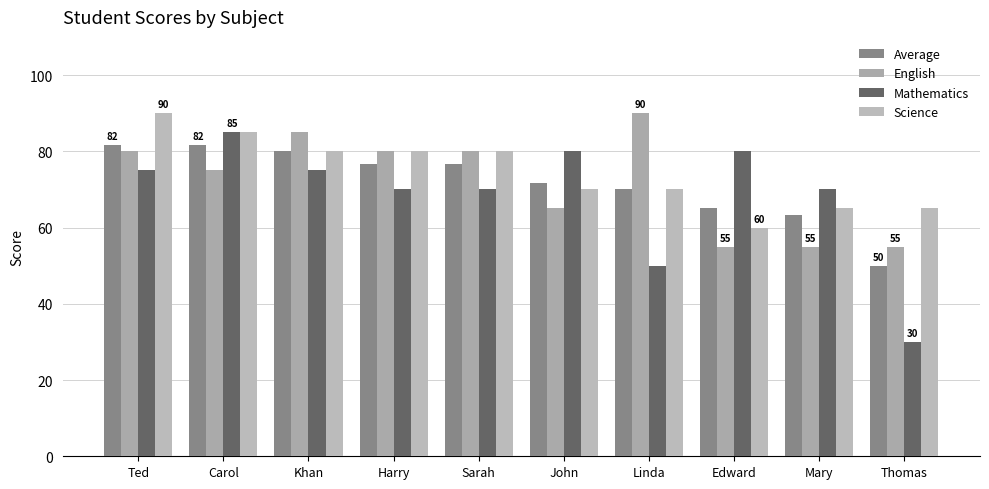

What is the sum of all Science values?

745.0